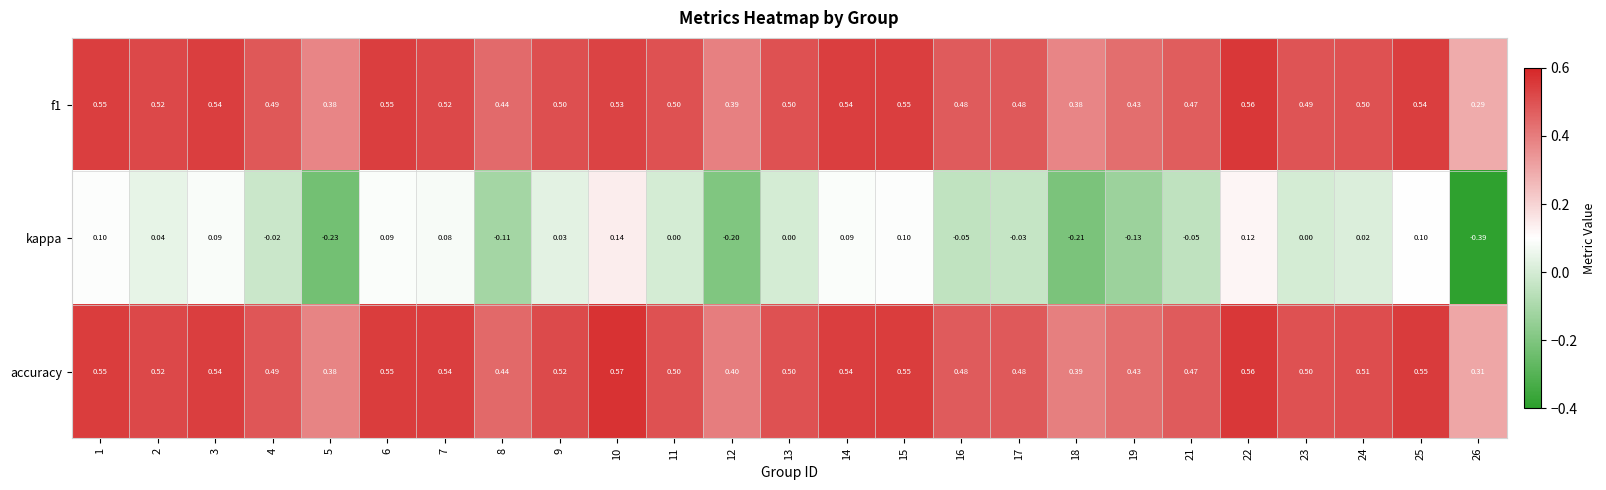

Between 7 and 17, which series saw the biggest shift?

kappa